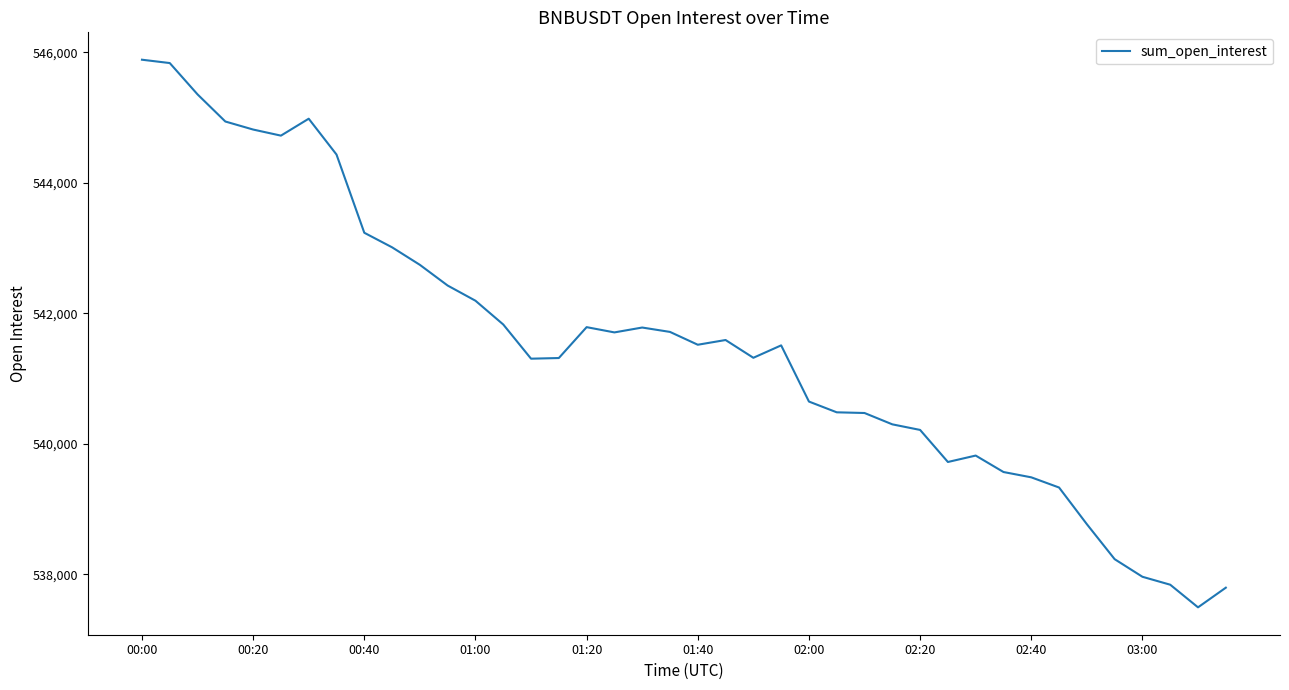

How many categories are shown in the chart?

40